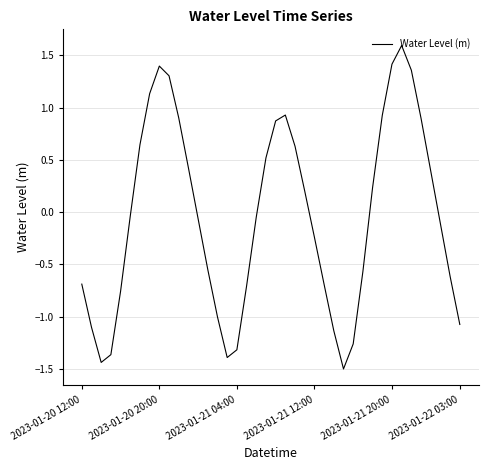

How many categories are shown in the chart?

40